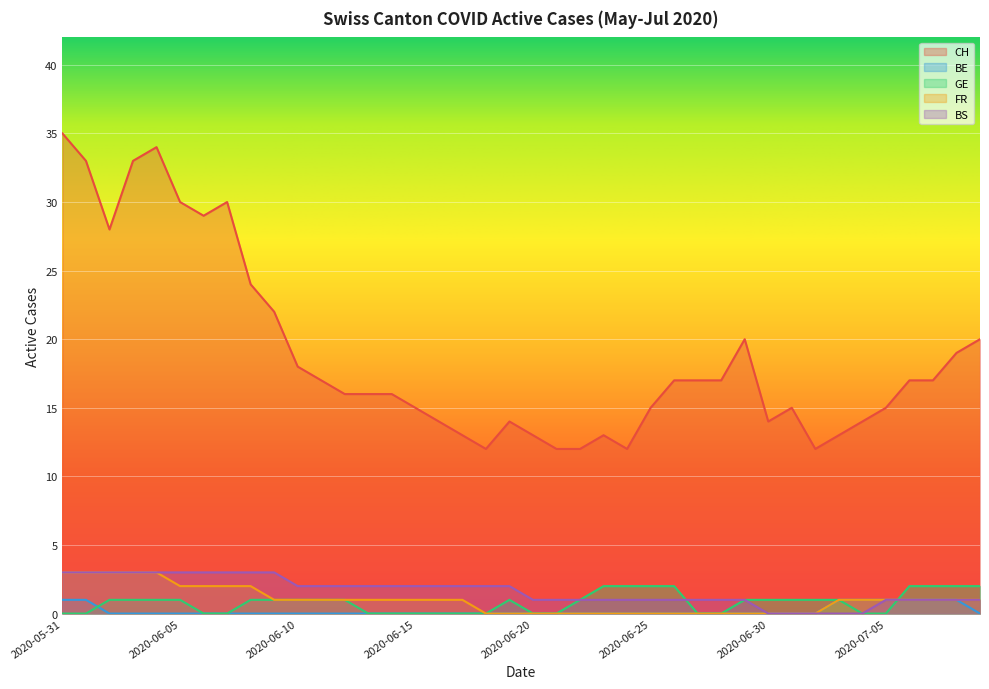

What is the total value across all series at 2020-07-03?

16